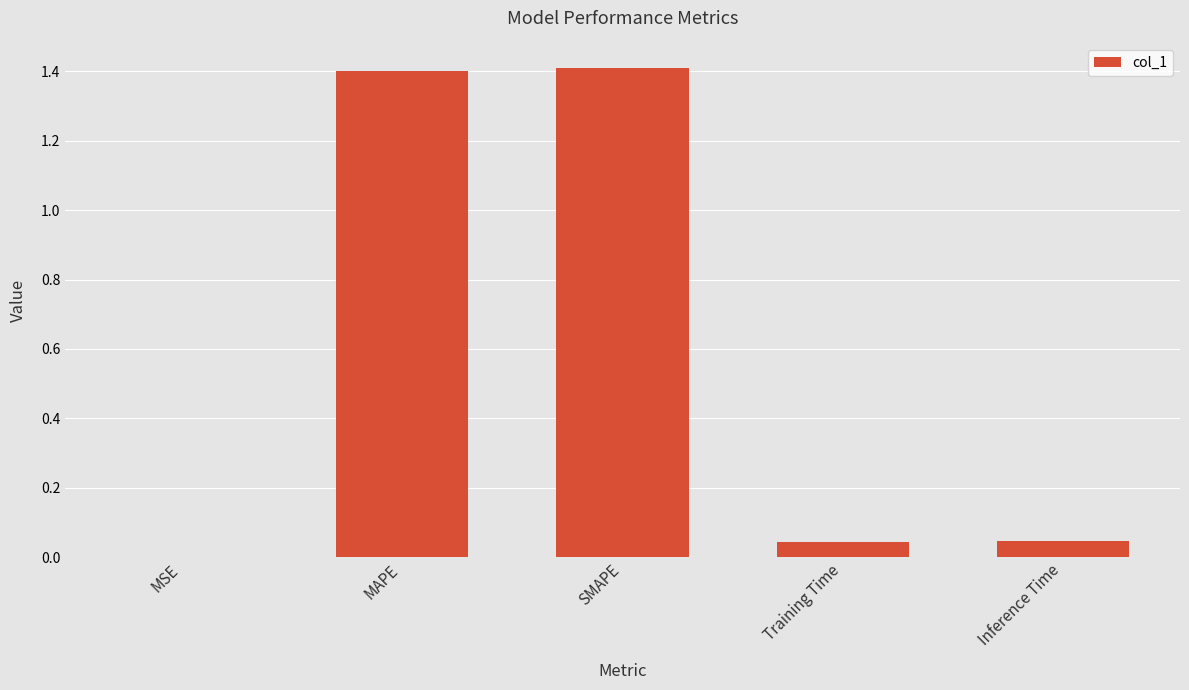

How many distinct data groups are displayed?

1